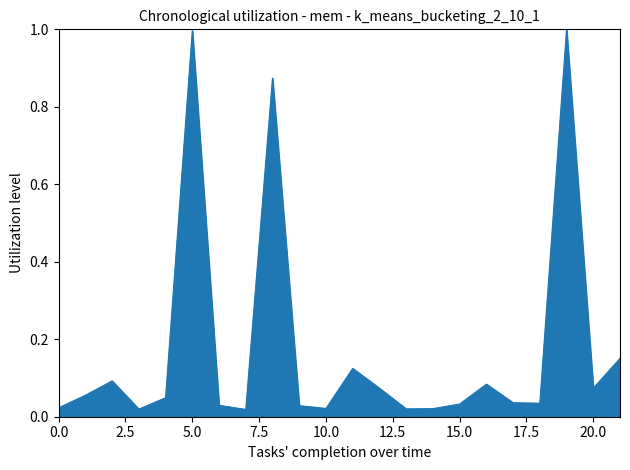

How many lines are shown in the chart?

1